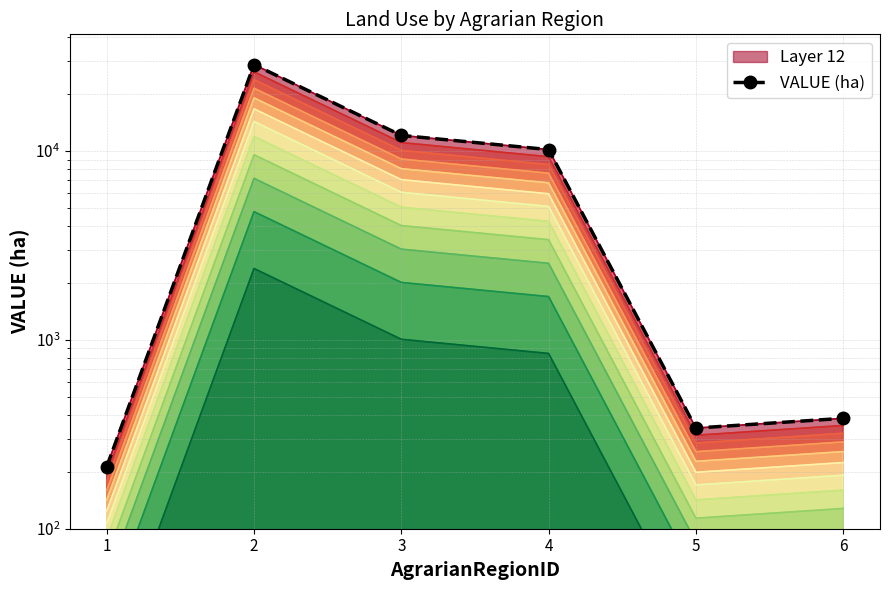

Does the chart have visible grid lines?

Yes